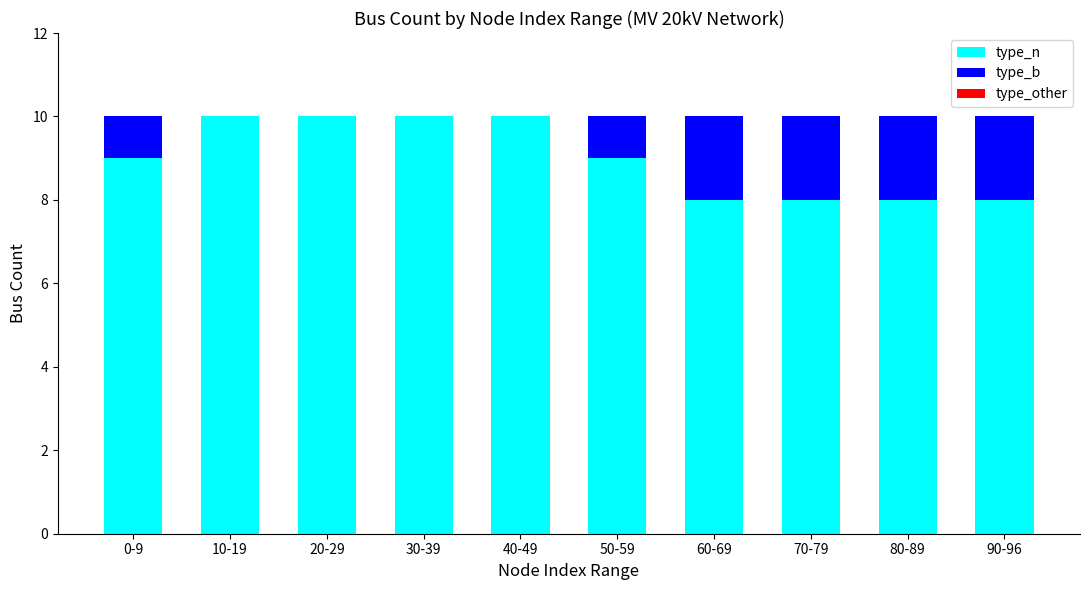

The value of type_n at 20-29 is 6. True or false?

False